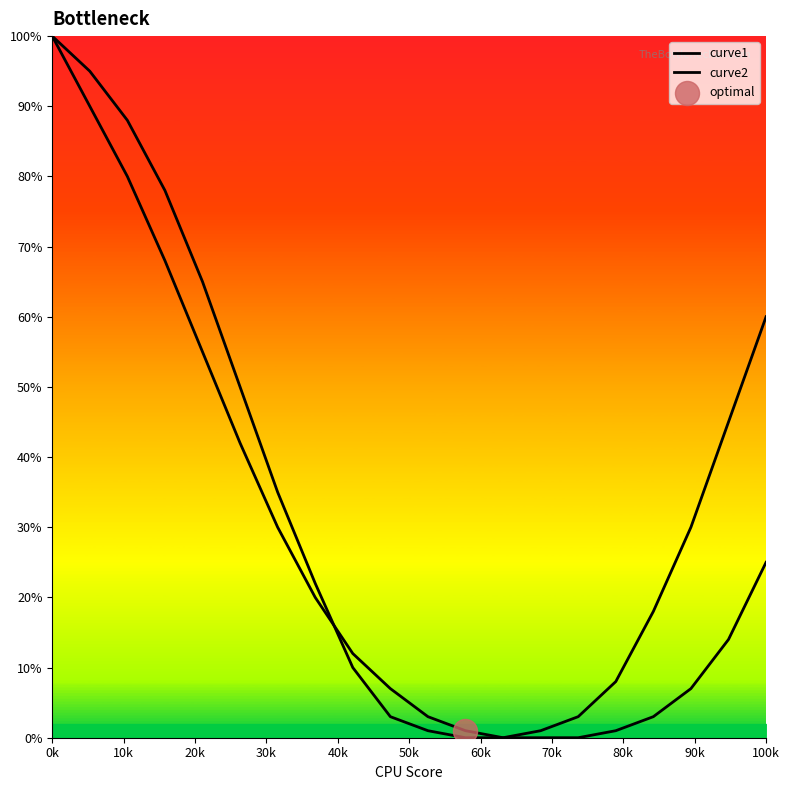

Is this an area chart (filled region under the line)?

Yes